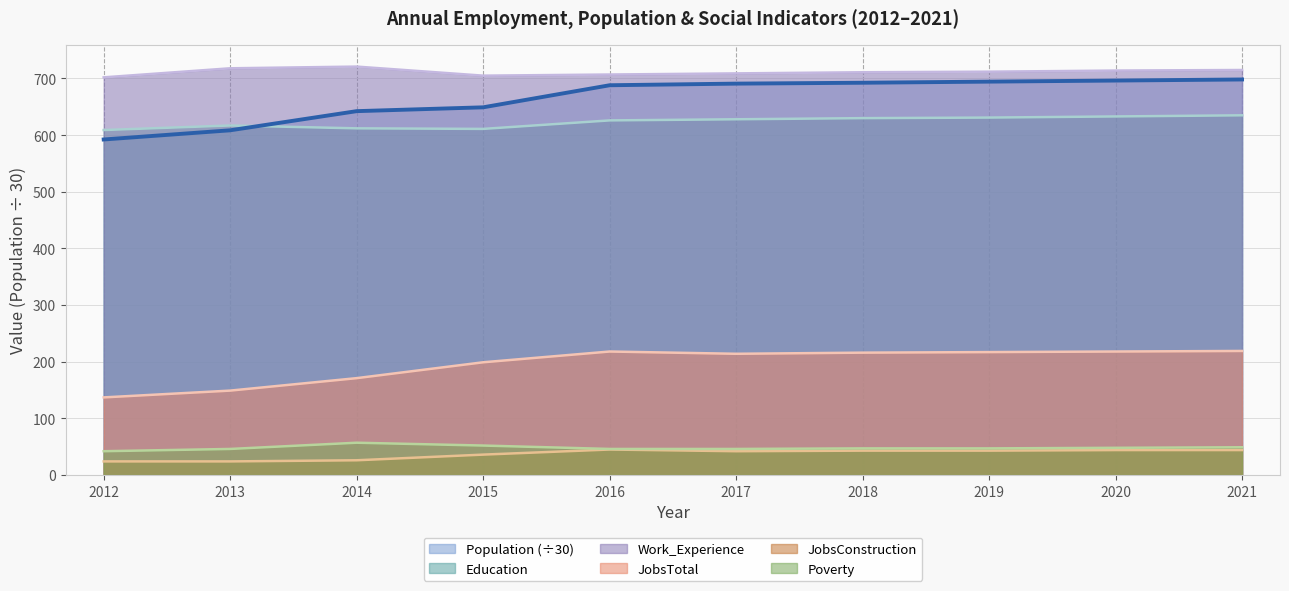

Is it true that Poverty equals 76.6 at 2015?

False